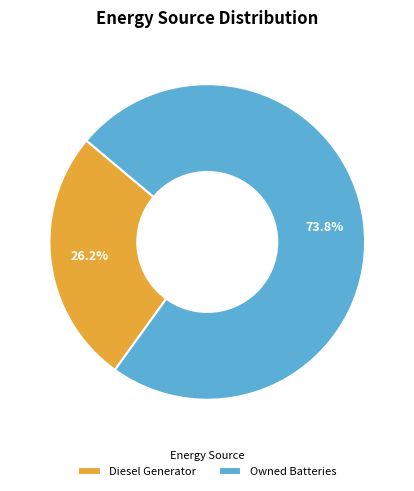

Does any single category account for the majority?

Yes